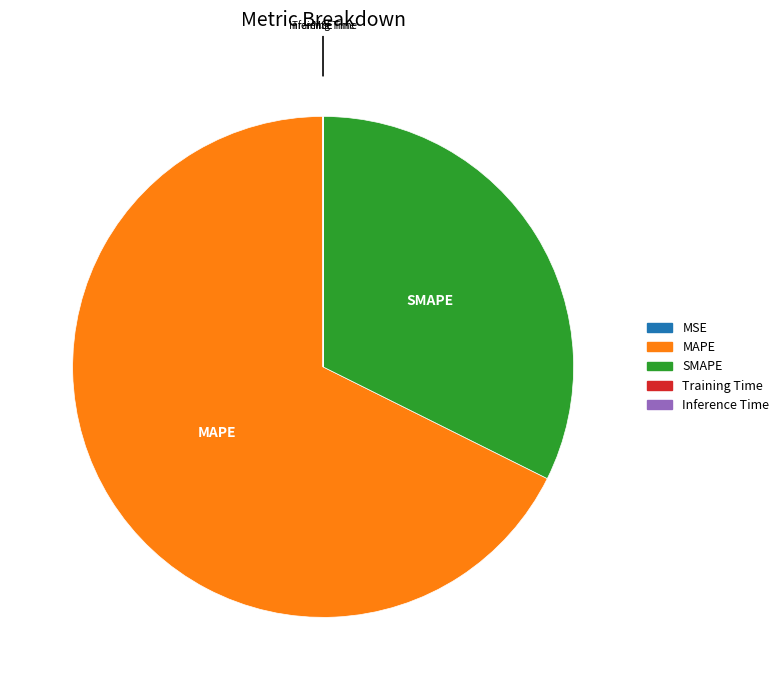

Is it true that MAPE is 68% of the pie?

True